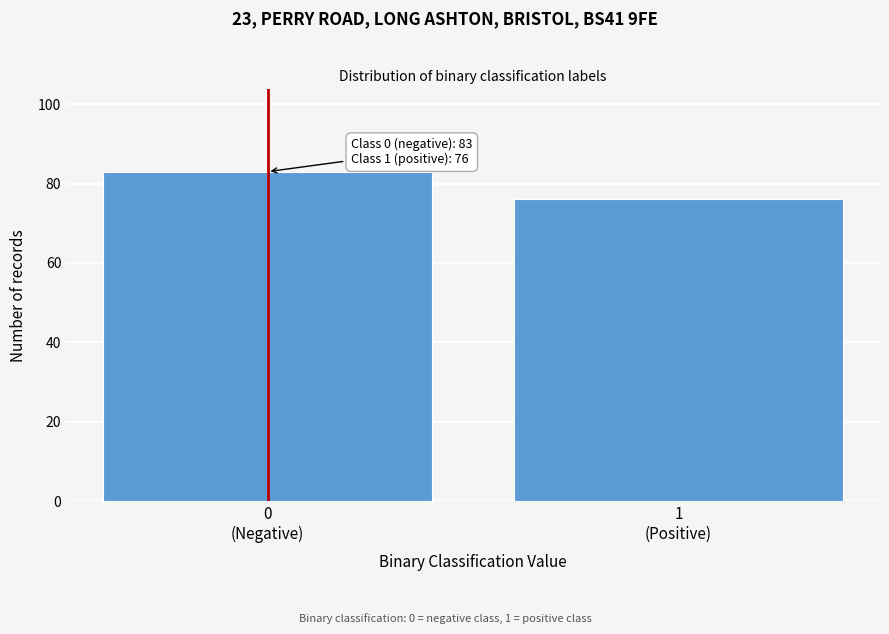

Reading left to right, list all the values displayed in this chart.

83	76